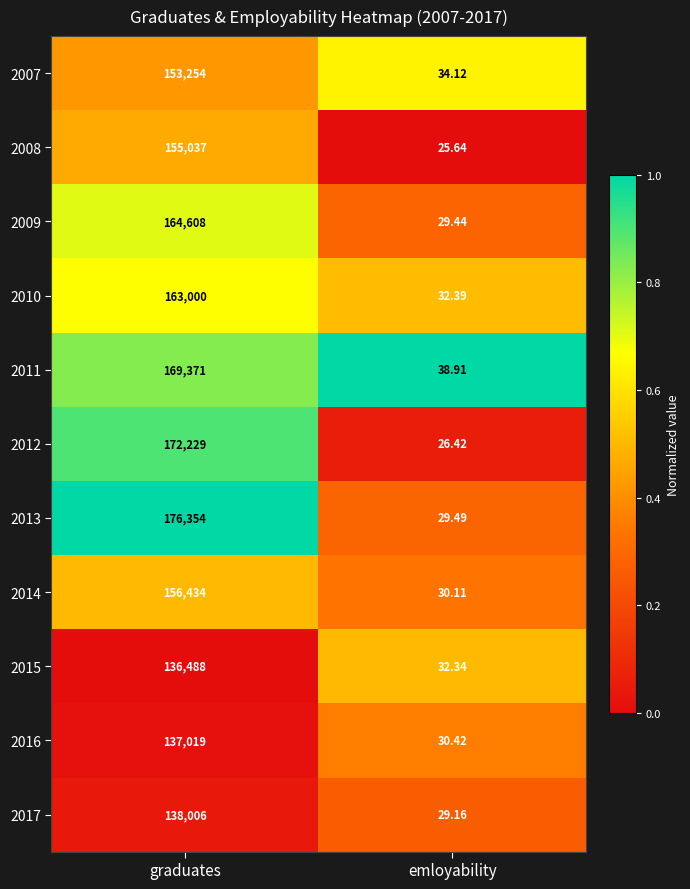

At which category does the chart reach its minimum across all series?

emloyability